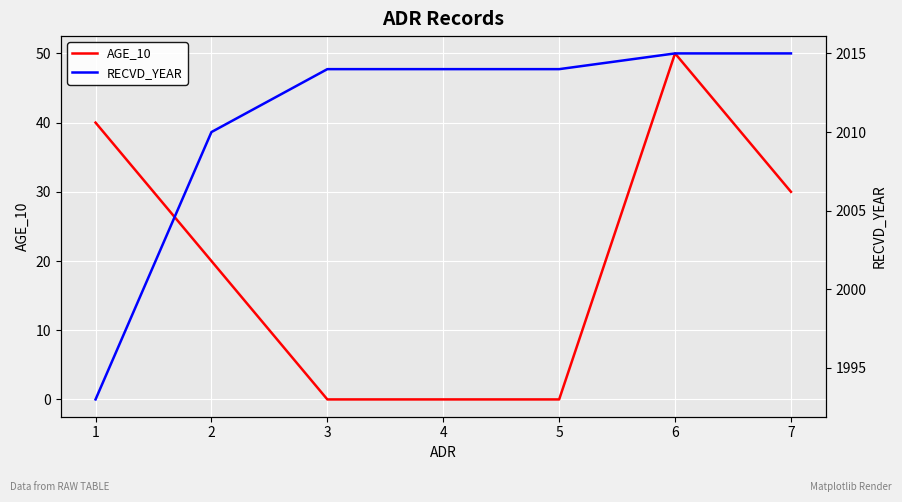

Which category has the highest value across all series?

6